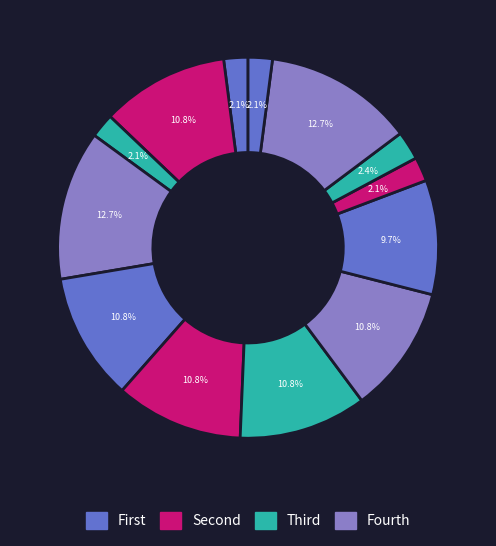

How many segments does this pie chart have?

13